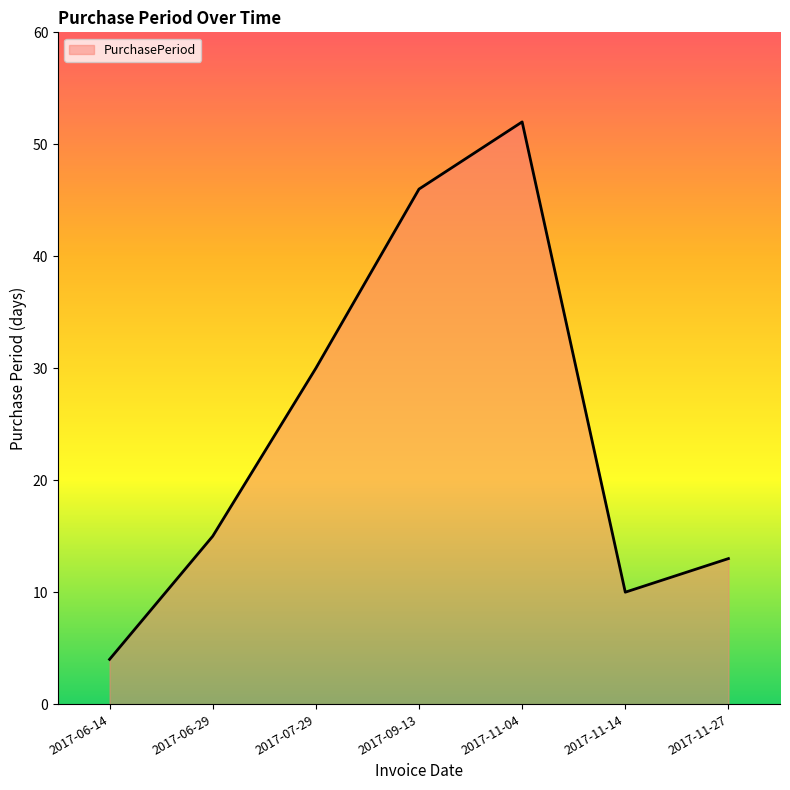

What is the difference between the maximum and minimum values?

48